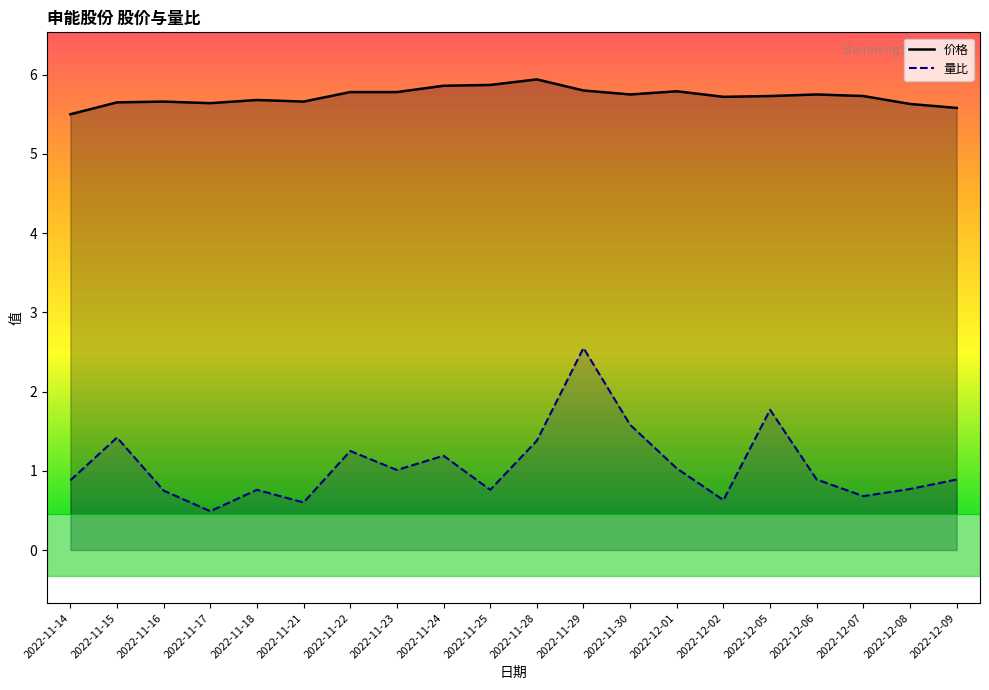

Which series has the largest total across all categories?

价格